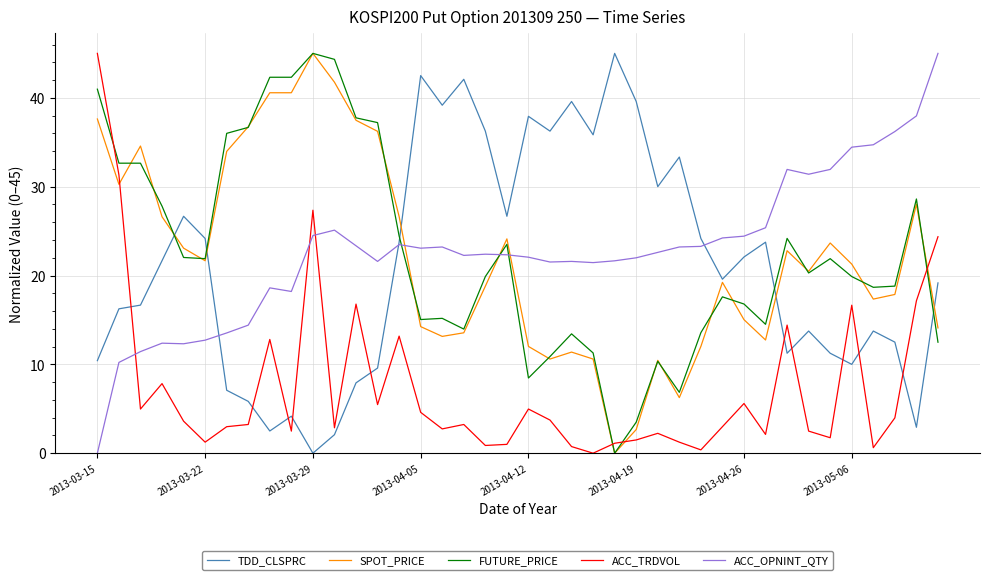

After their last crossing, which series has the higher values: ACC_TRDVOL or TDD_CLSPRC?

ACC_TRDVOL